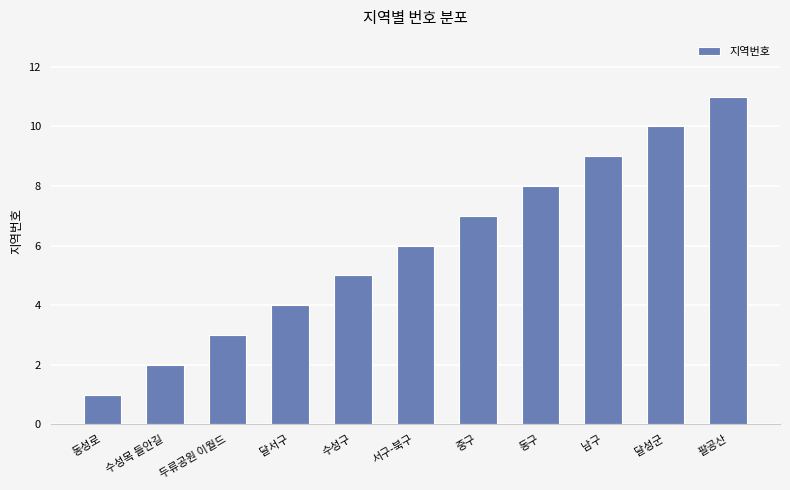

The chart shows a value of 3 at 두류공원 이월드. True or false?

True